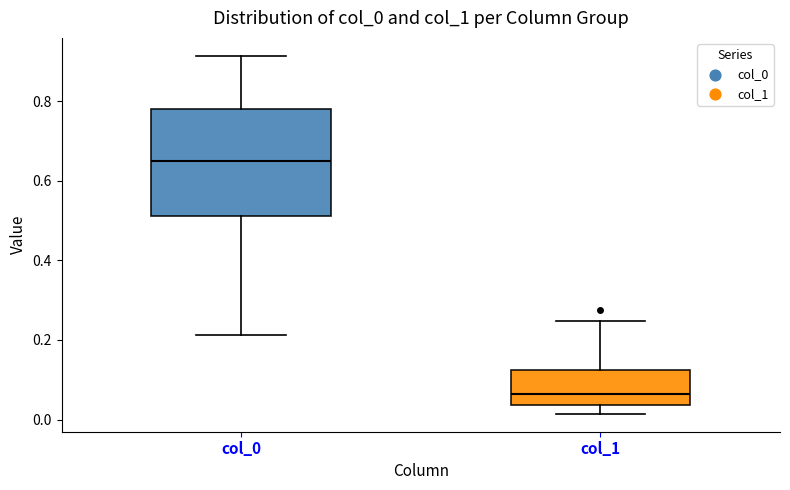

Reading left to right, read every box against the y-axis: the position of its median line, the range the box covers, and the ends of its whiskers. The values are not printed on the chart, so give them approximately, as read against the axis.

col_0: median 0.64, box 0.52 to 0.78, whiskers 0.22 to 0.92
col_1: median 0.06, box 0.04 to 0.12, whiskers 0.02 to 0.24